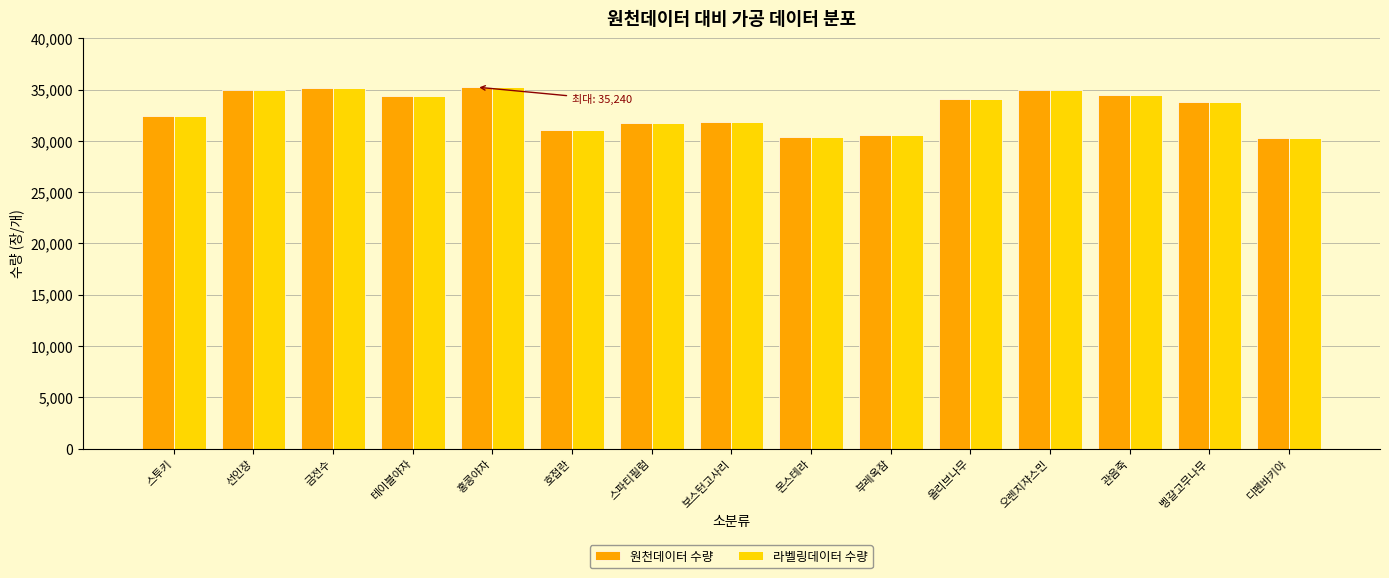

What position from the left is 금전수?

3